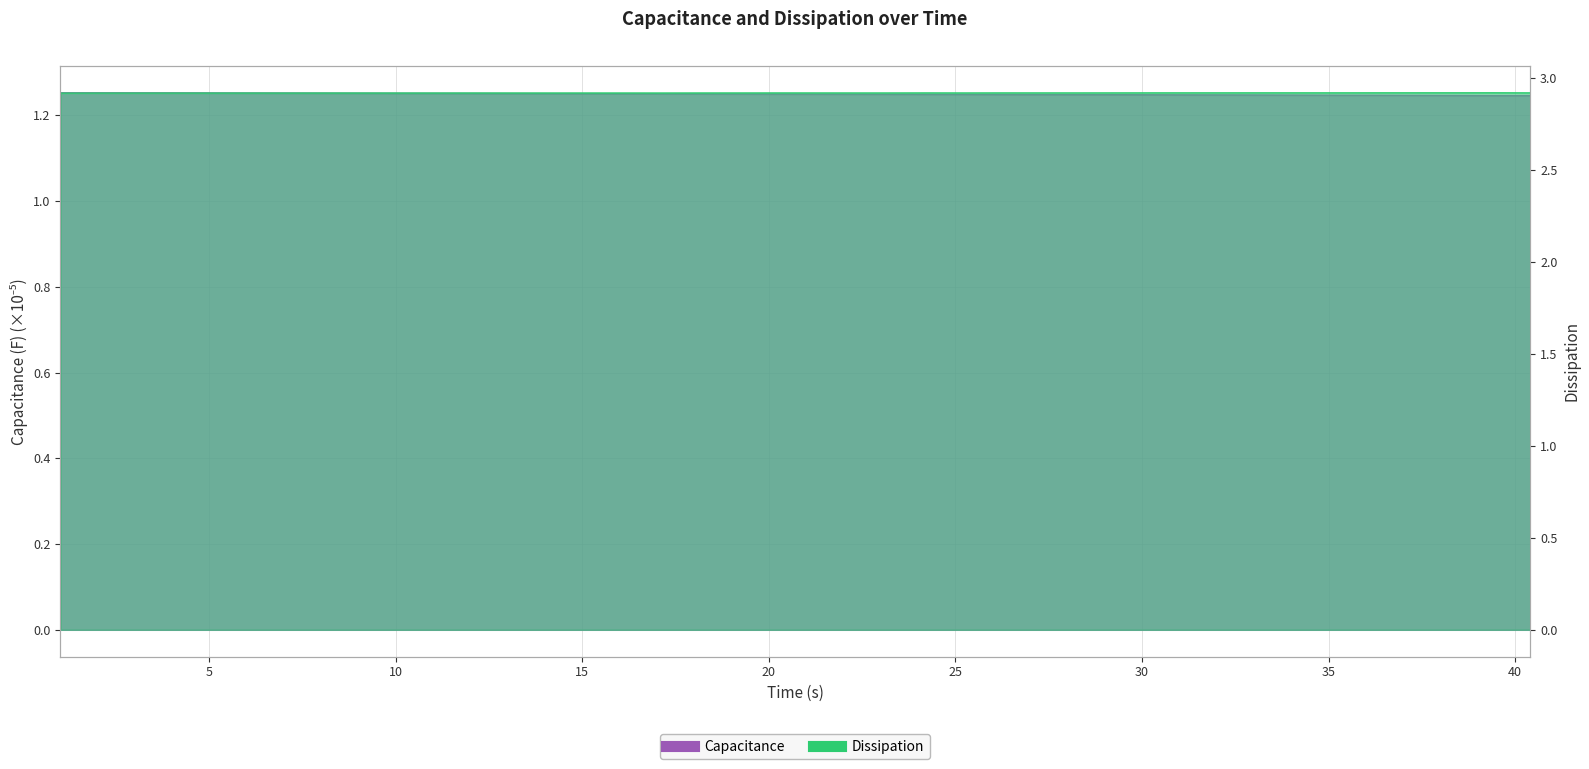

Reading left to right, transcribe all the data shown in this chart.

Capacitance: 1.3	1.3	1.3	1.3	1.3	1.3	1.3	1.3	1.3	1.3	1.3	1.3	1.3	1.3	1.3	1.3	1.3	1.3	1.3	1.2	1.2	1.2	1.2	1.2	1.2	1.2	1.2	1.2	1.2	1.2	1.2	1.2	1.2	1.2	1.2	1.2	1.2	1.2	1.2	1.2
Dissipation: 2.9	2.9	2.9	2.9	2.9	2.9	2.9	2.9	2.9	2.9	2.9	2.9	2.9	2.9	2.9	2.9	2.9	2.9	2.9	2.9	2.9	2.9	2.9	2.9	2.9	2.9	2.9	2.9	2.9	2.9	2.9	2.9	2.9	2.9	2.9	2.9	2.9	2.9	2.9	2.9